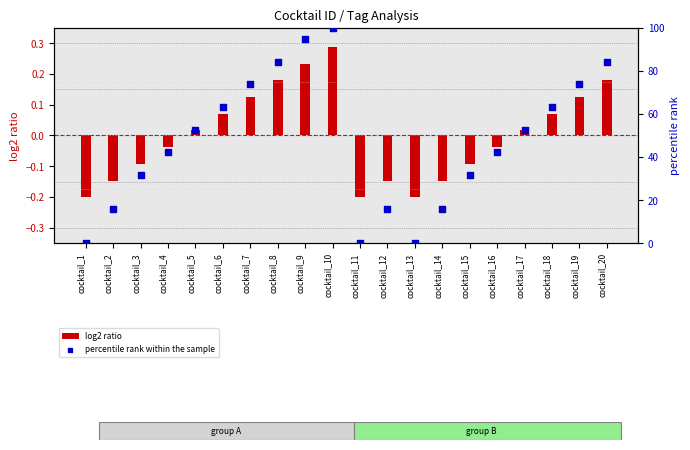

What are all the series names shown in the legend?

log2 ratio, percentile rank within the sample